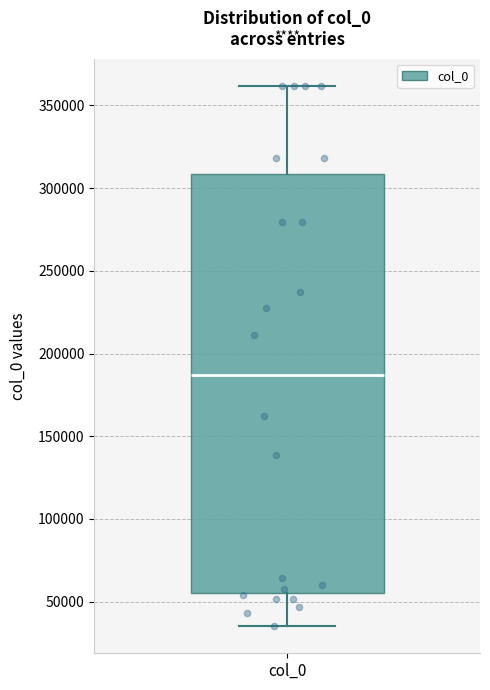

Read this box plot against the y-axis: the position of the median line, the range covered by the box, and the ends of both whiskers. The values are not printed on the chart, so give them approximately, as read against the axis.

median 185000, box 55000 to 310000, whiskers 35000 to 360000